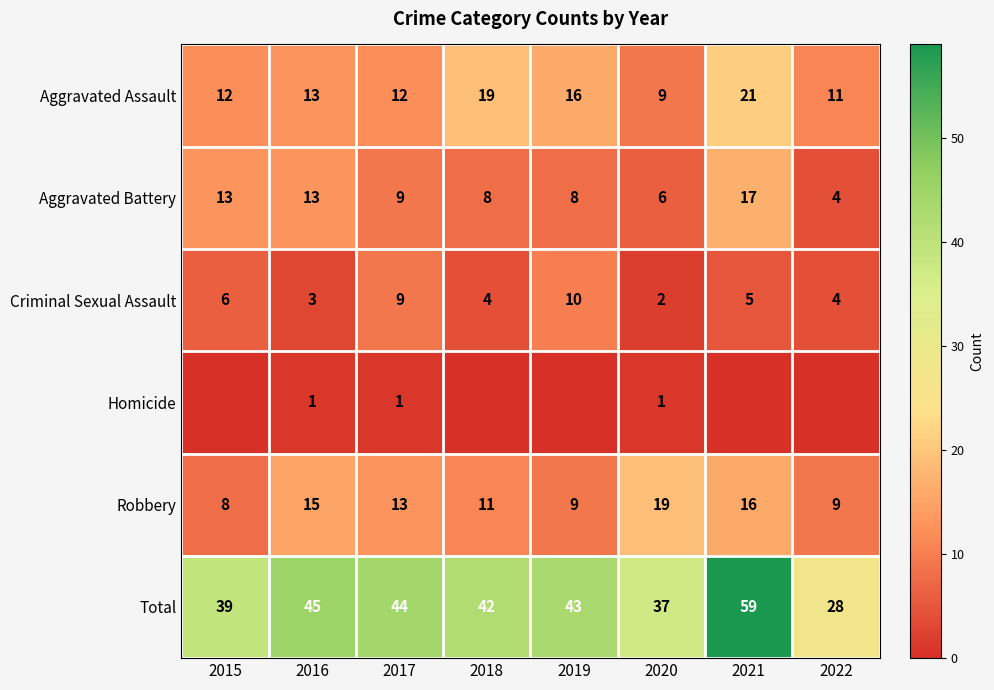

What is the average value of the Criminal Sexual Assault series?

5